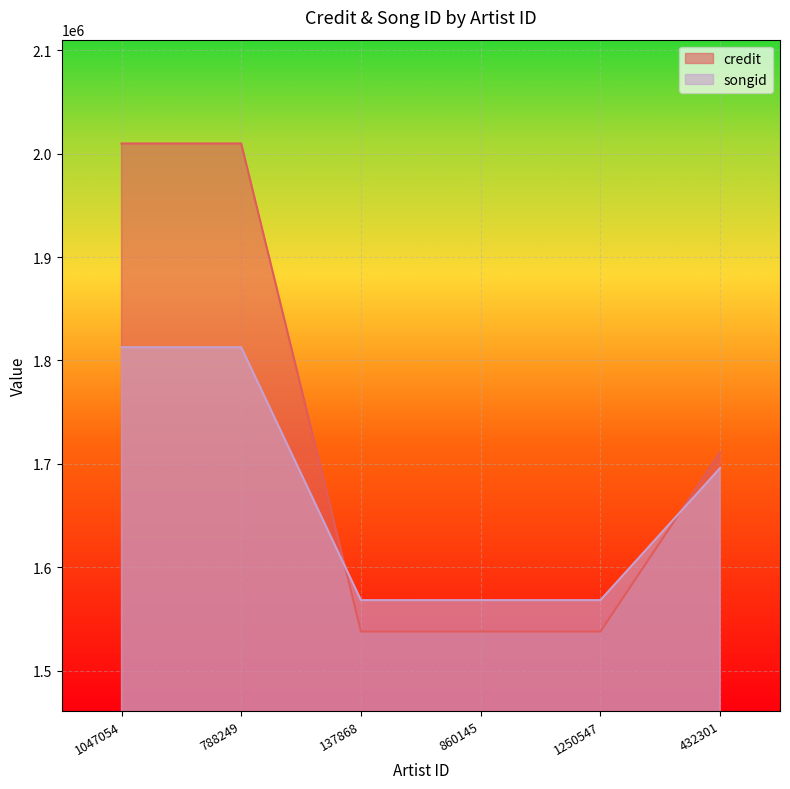

In songid, how many points are lower than both neighbors (excluding endpoints)?

1